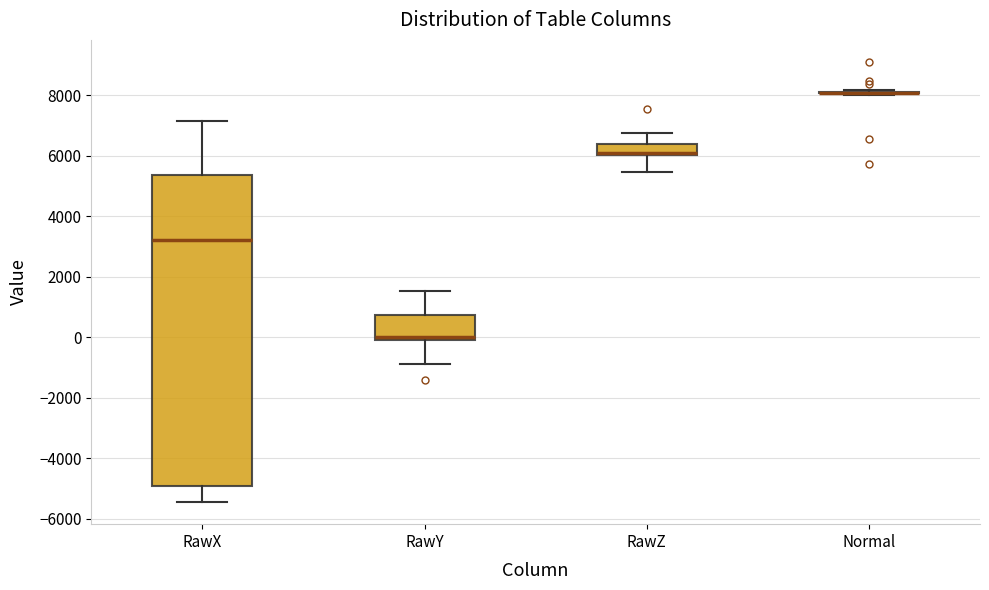

Reading left to right, read every box against the y-axis: the position of its median line, the range the box covers, and the ends of its whiskers. The values are not printed on the chart, so give them approximately, as read against the axis.

RawX: median 3200, box -5000 to 5400, whiskers -5400 to 7200
RawY: median 0 (just above the box's lower edge), box 0 to 800, whiskers -800 to 1600
RawZ: median 6000 (just above the box's lower edge), box 6000 to 6400, whiskers 5400 to 6800
Normal: box collapsed to a line at 8000, whiskers 8000 to 8200